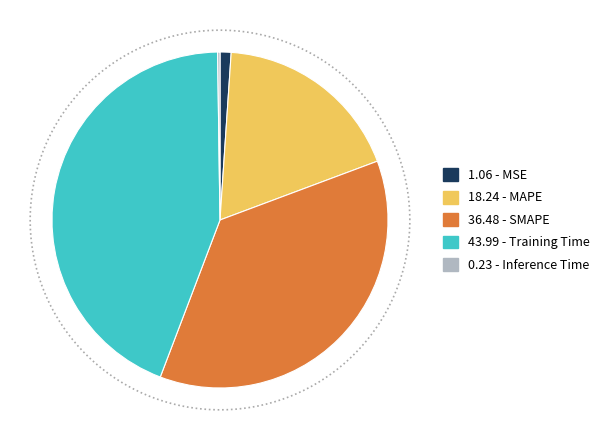

To the nearest percent, what is the average slice percentage?

20%